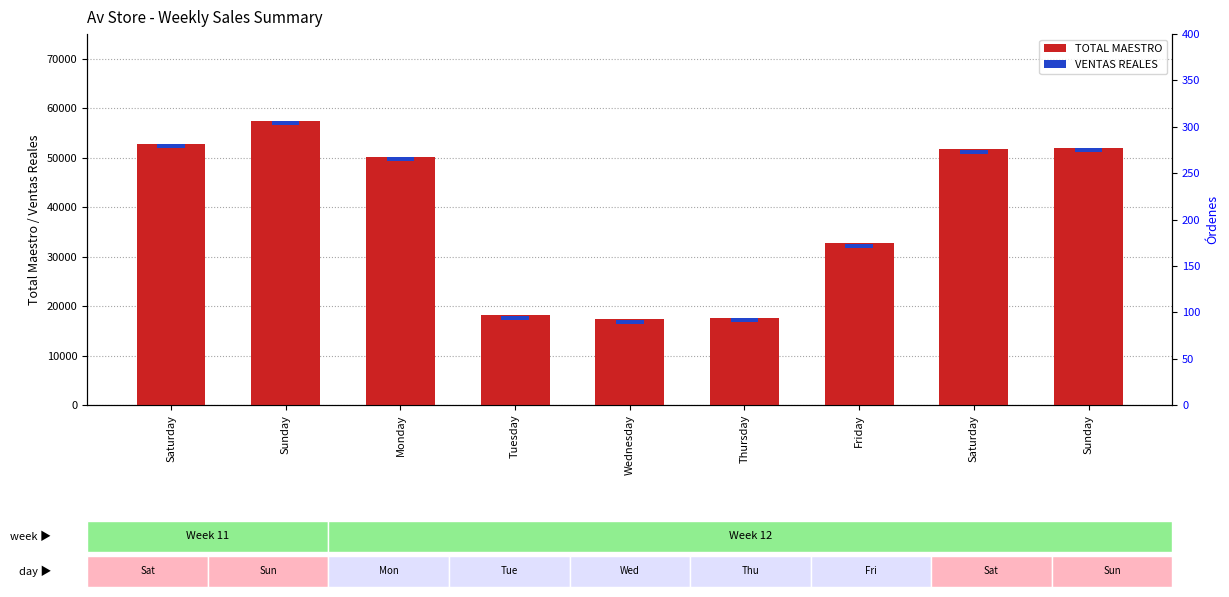

How many categories are shown in the chart?

9